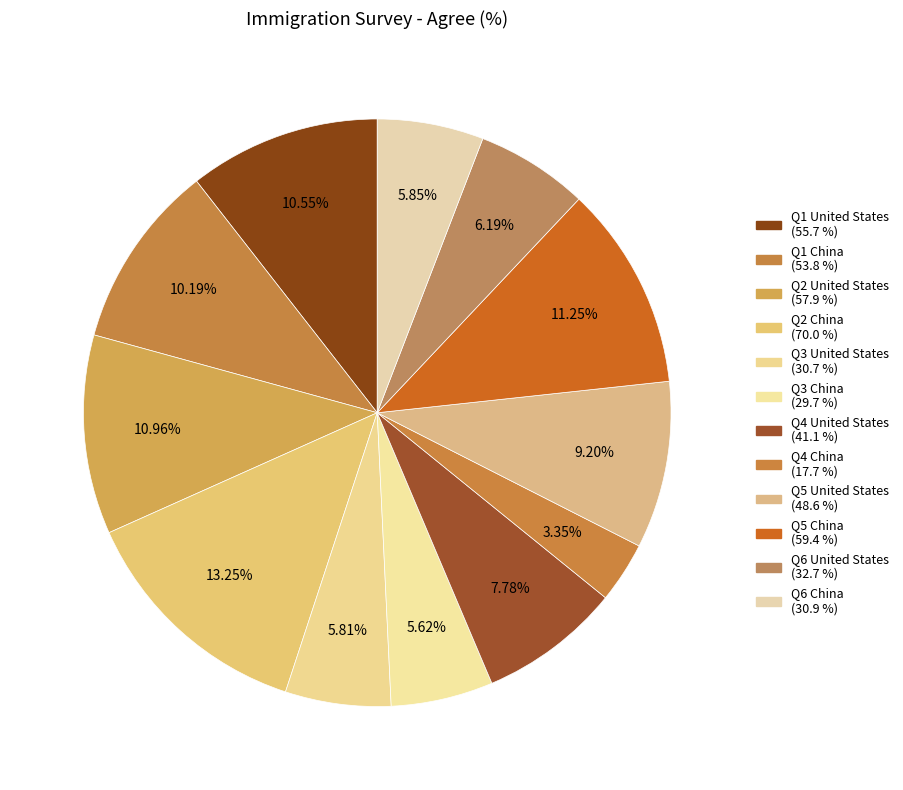

Is the sum of Q4 China and Q5 United States greater than half?

No